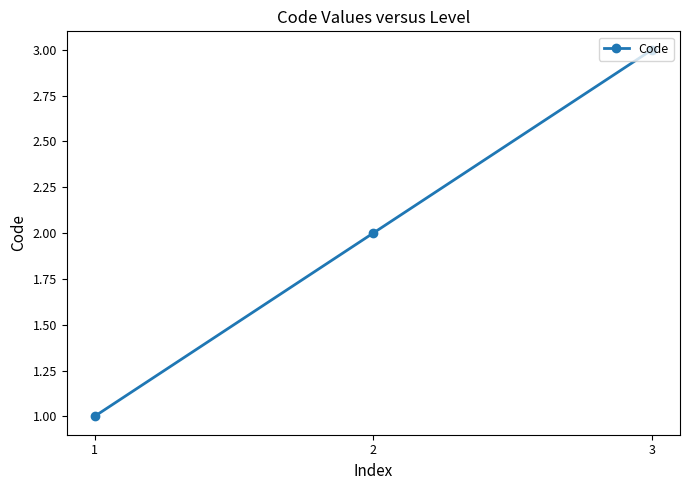

What is the minimum value shown in the chart?

1